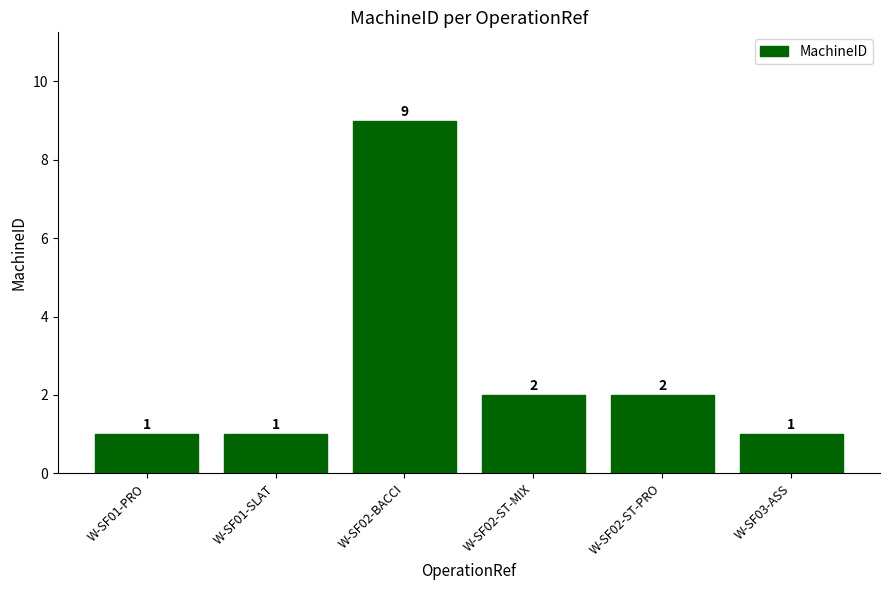

What is the smallest value displayed?

1